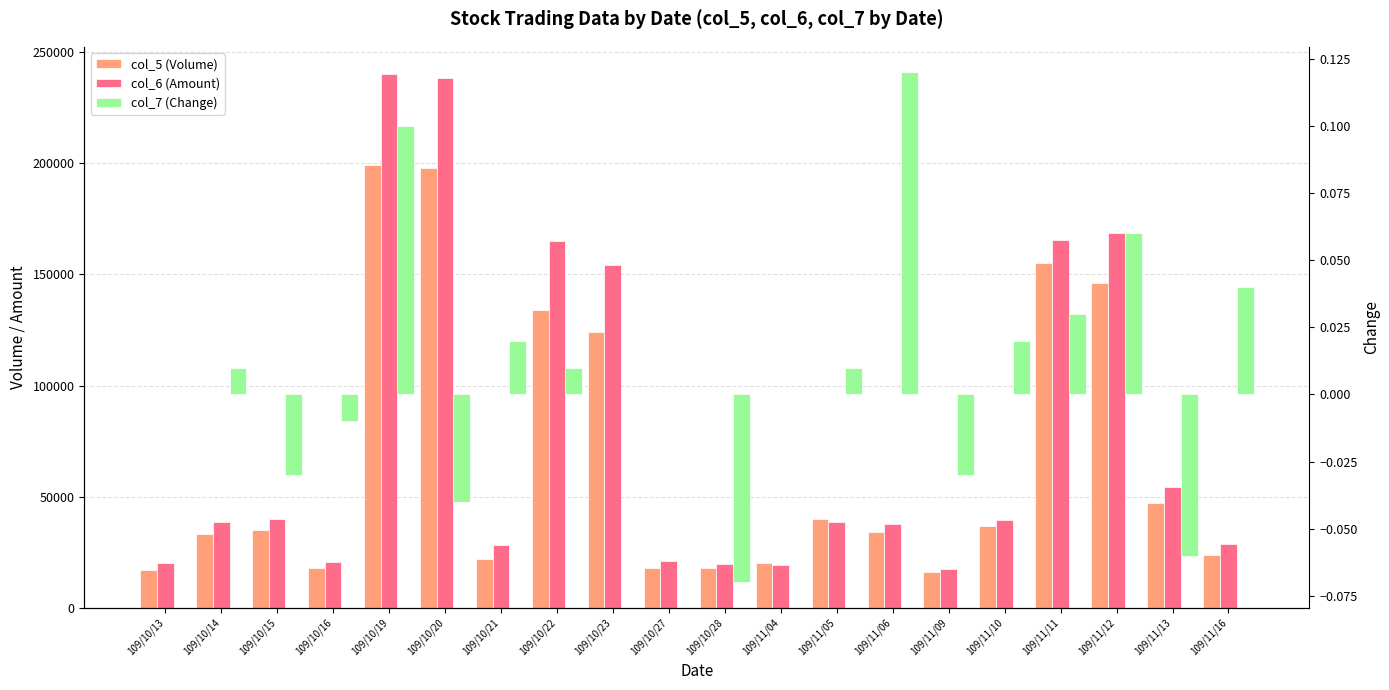

What is the spread (max minus min) of values at 109/10/20?

238470.0